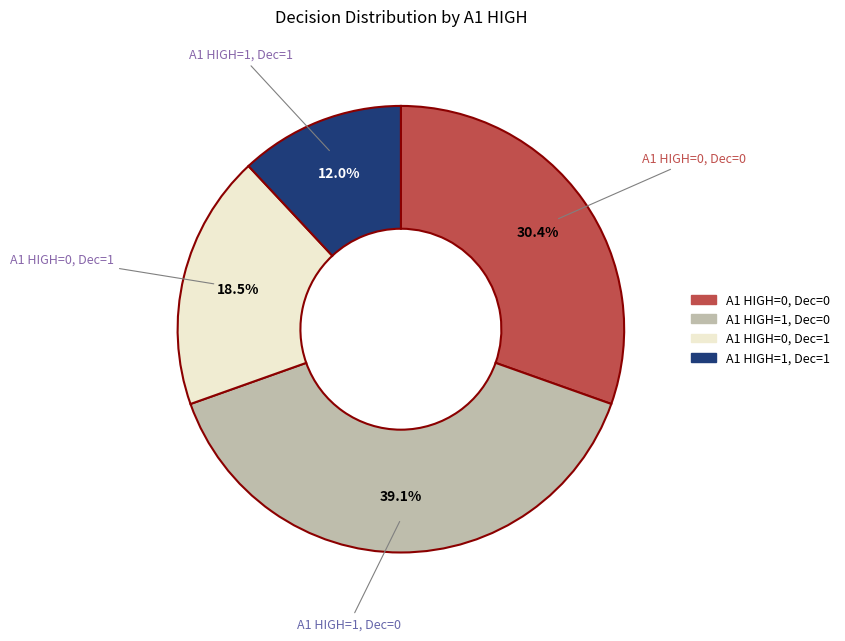

Does A1 HIGH=0, Dec=1 account for over 50% of the chart?

No